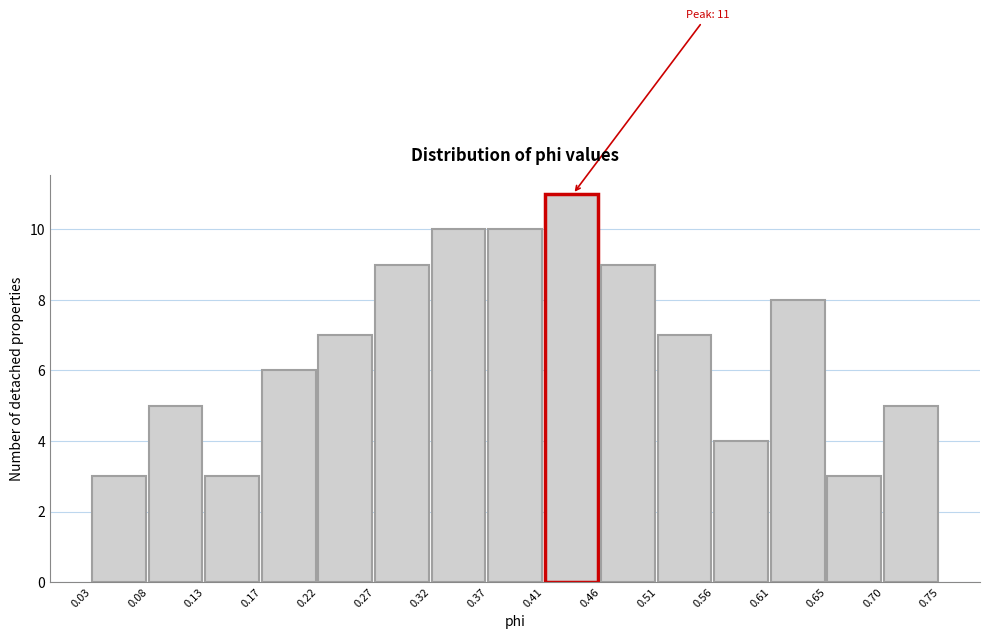

Over which range of the x-axis is the bar tallest?

0.41 to 0.46